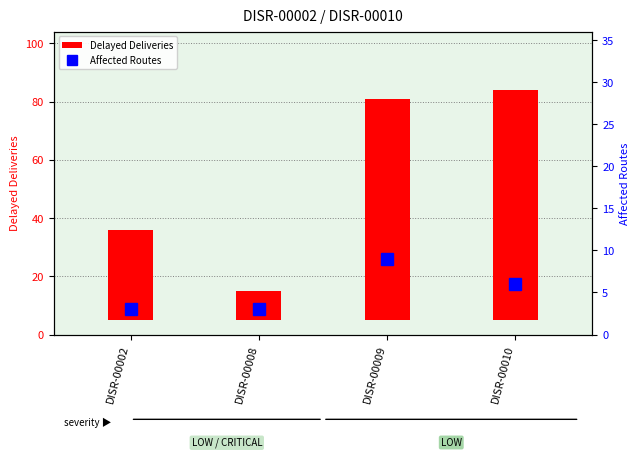

Are the bars horizontal?

No